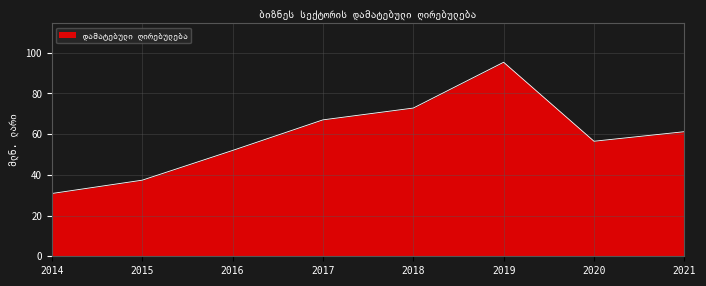

Reading right to left, transcribe all the data shown in this chart.

2021=61.2	2020=56.5	2019=95.3	2018=72.8	2017=67.0	2016=52.0	2015=37.4	2014=30.8